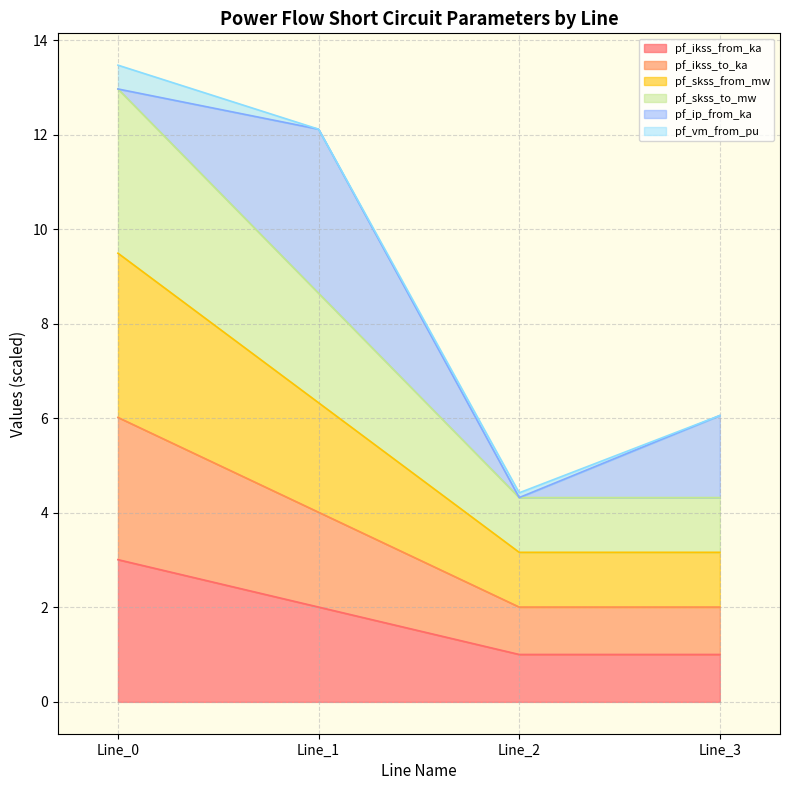

Does the chart have visible grid lines?

Yes